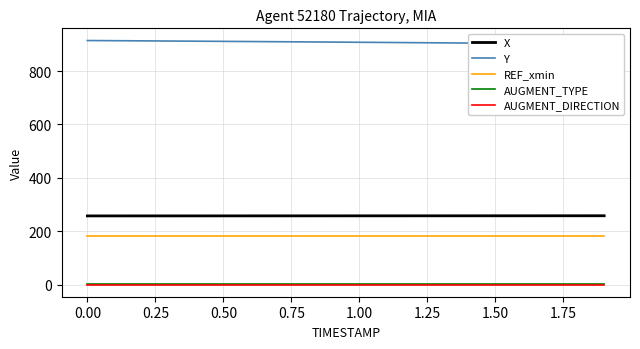

True or false: AUGMENT_DIRECTION and REF_xmin intersect in this chart.

False